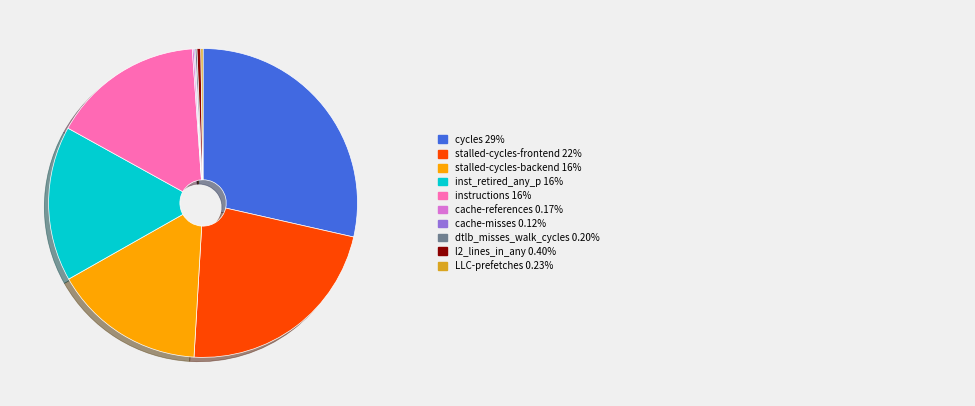

Is there any slice that represents more than half of the pie?

No